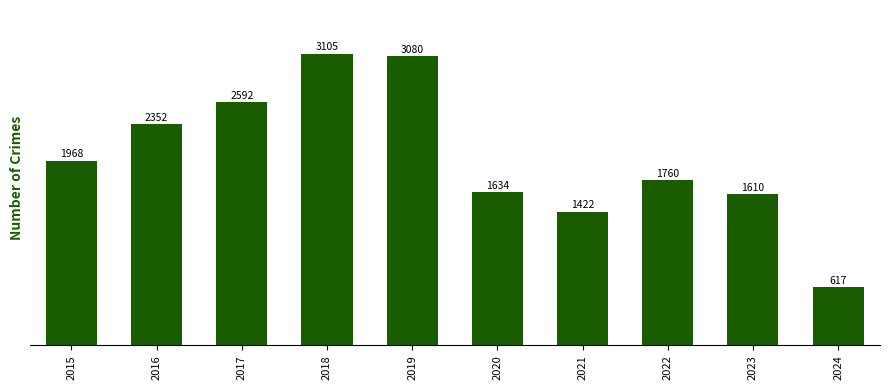

Which label corresponds to the largest value in the chart?

2018